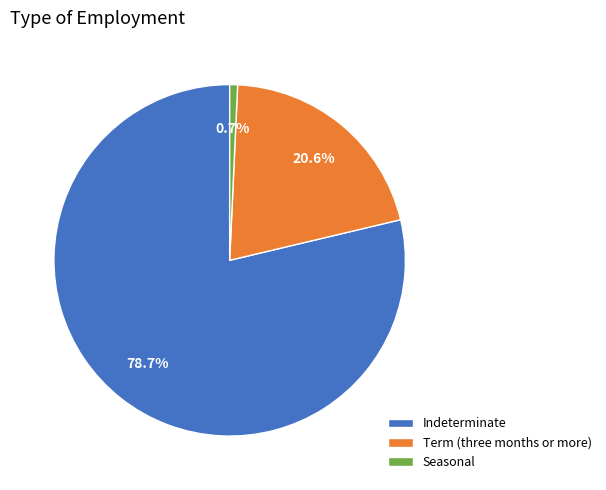

Which has a higher value, Seasonal or Term (three months or more)?

Term (three months or more)